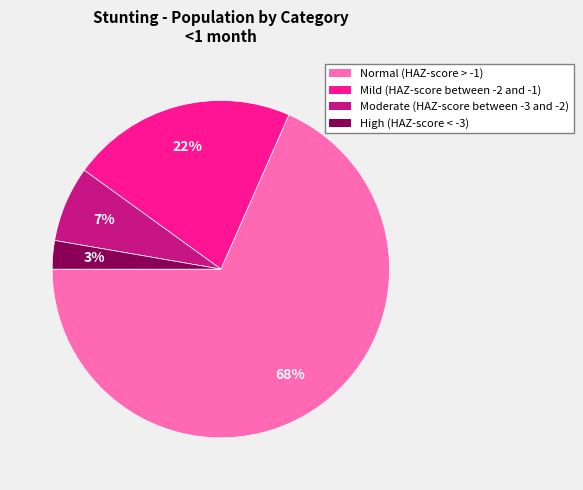

Is the sum of Mild (HAZ-score between -2 and -1) and Normal (HAZ-score > -1) greater than half?

Yes